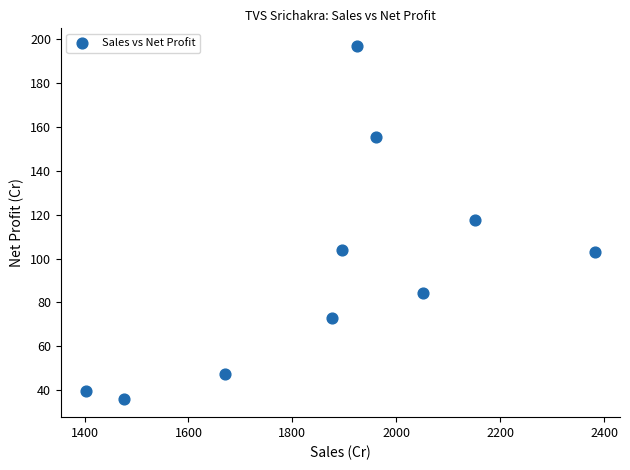

What is the average Y value?

95.7